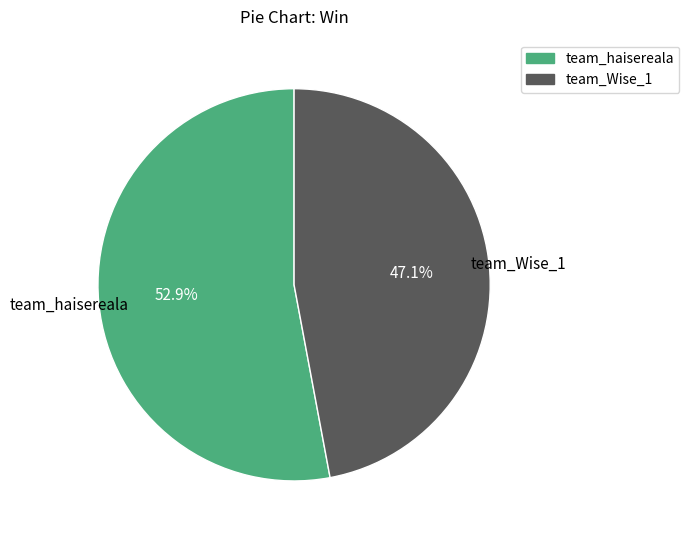

Which category accounts for the majority?

team_haisereala